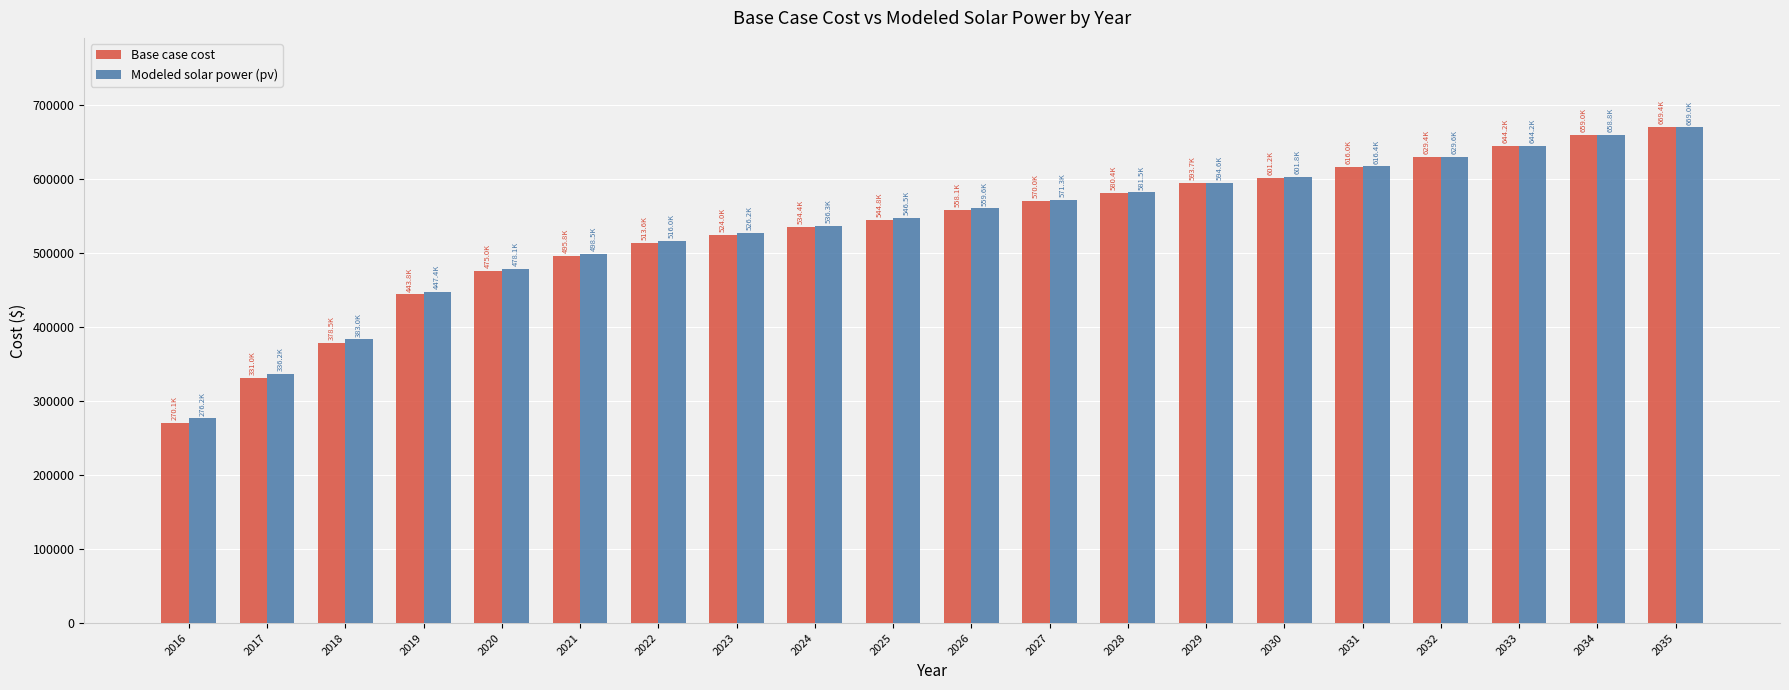

Between 2021 and 2035, which series saw the biggest shift?

Base case cost